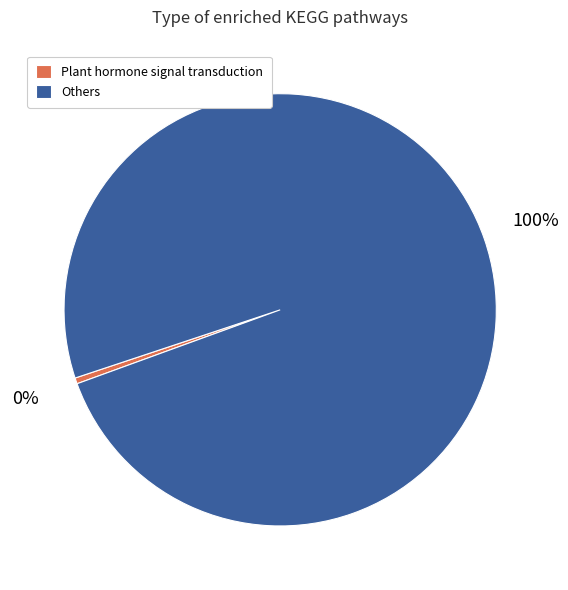

How many segments does this pie chart have?

2